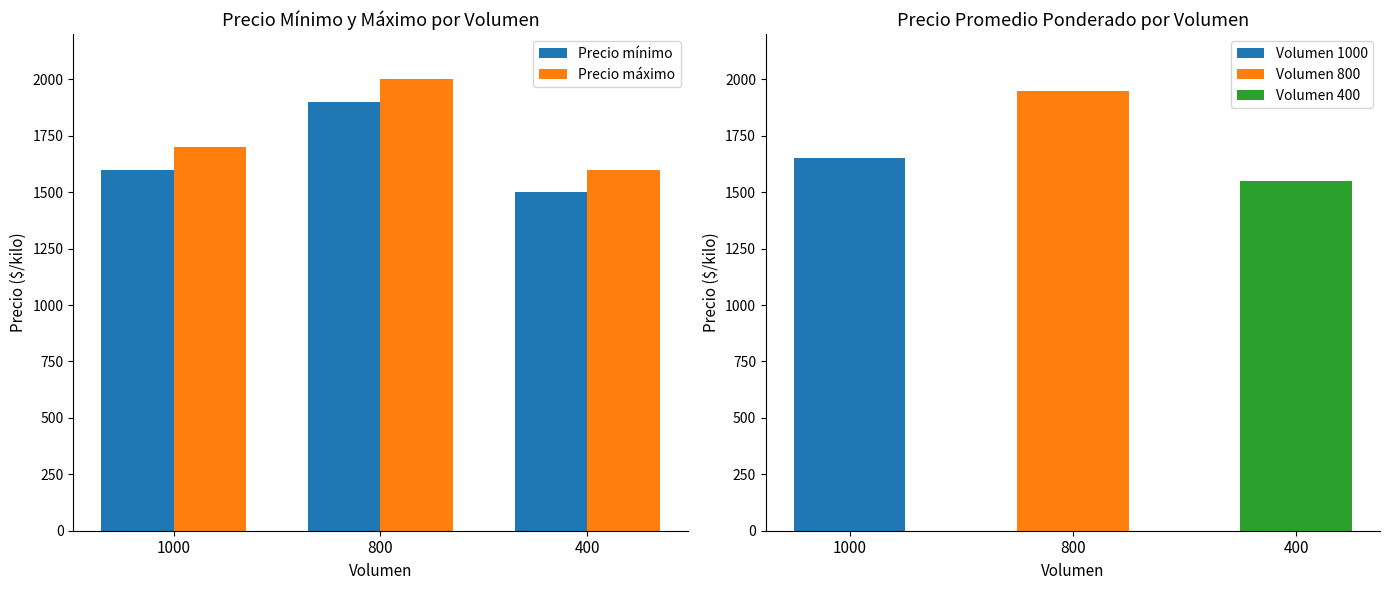

Between 1000 and 400, which series saw the biggest shift?

Precio mínimo